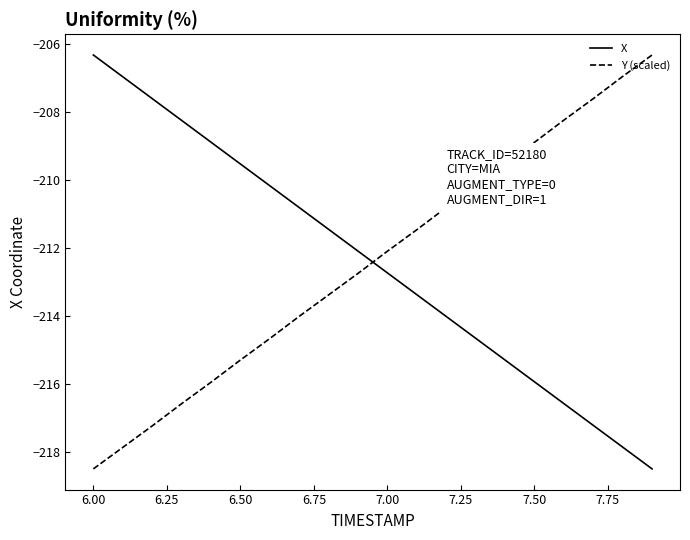

How many times do X and Y (scaled) cross each other?

1